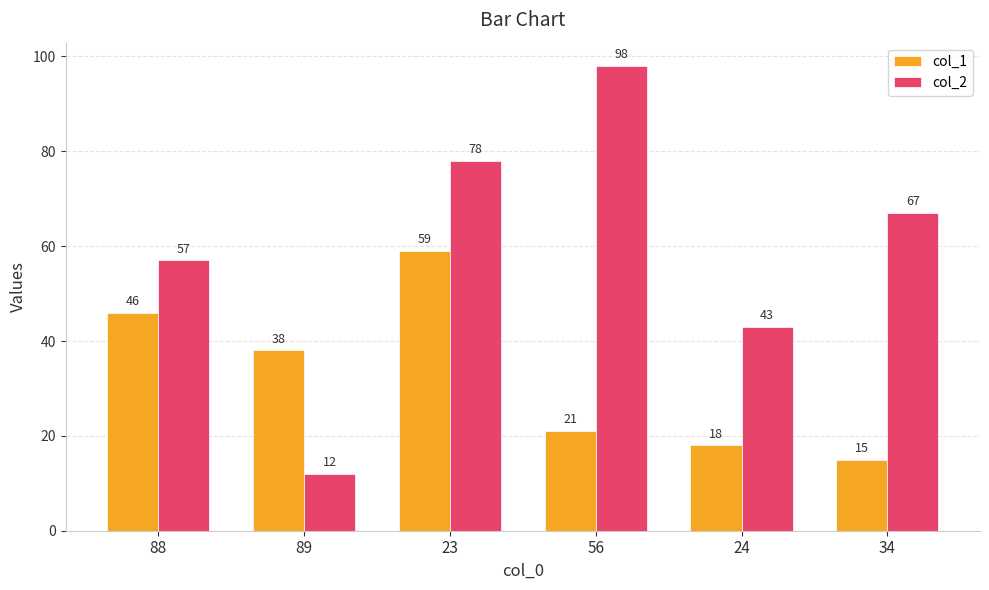

At which label does col_2 reach its minimum?

89